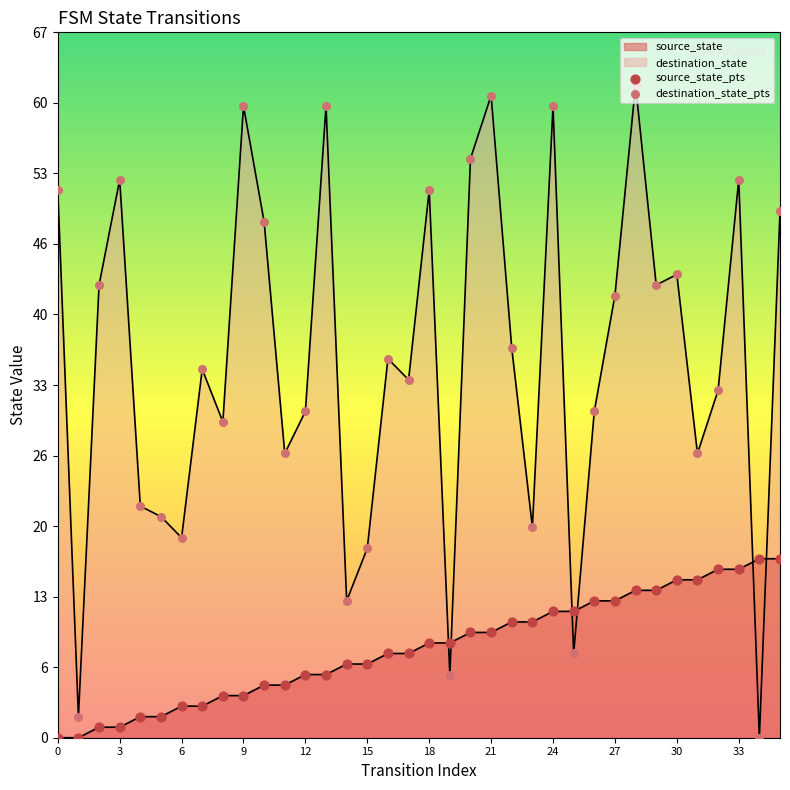

Is the value of destination_state_pts at 35 greater than the value of source_state_pts at 17?

Yes